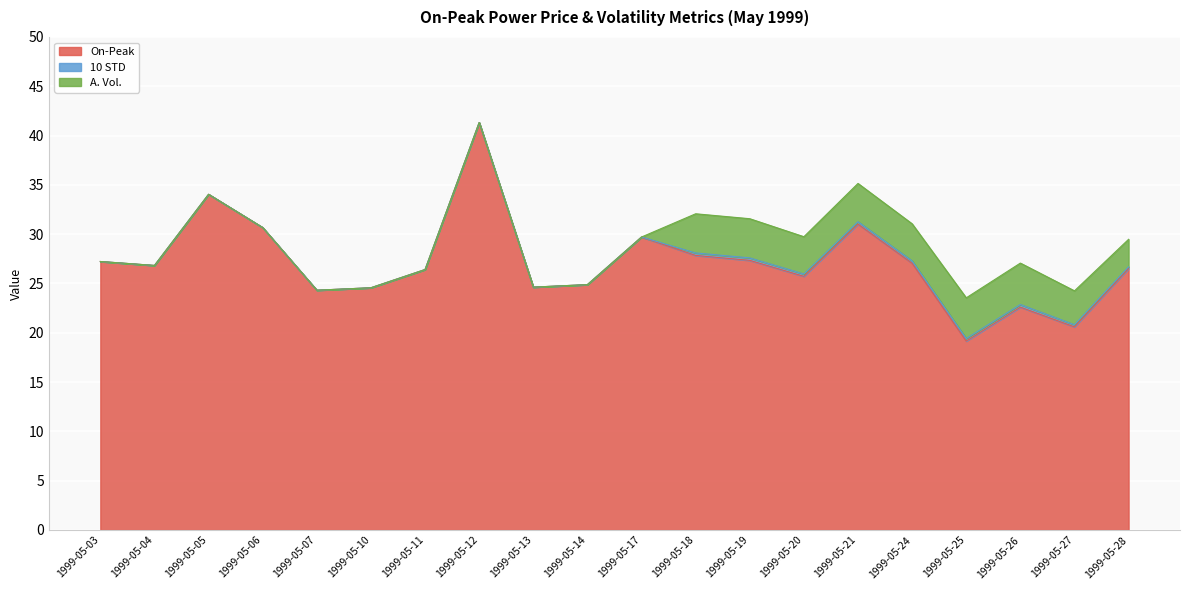

True or false: On-Peak and A. Vol. intersect in this chart.

False